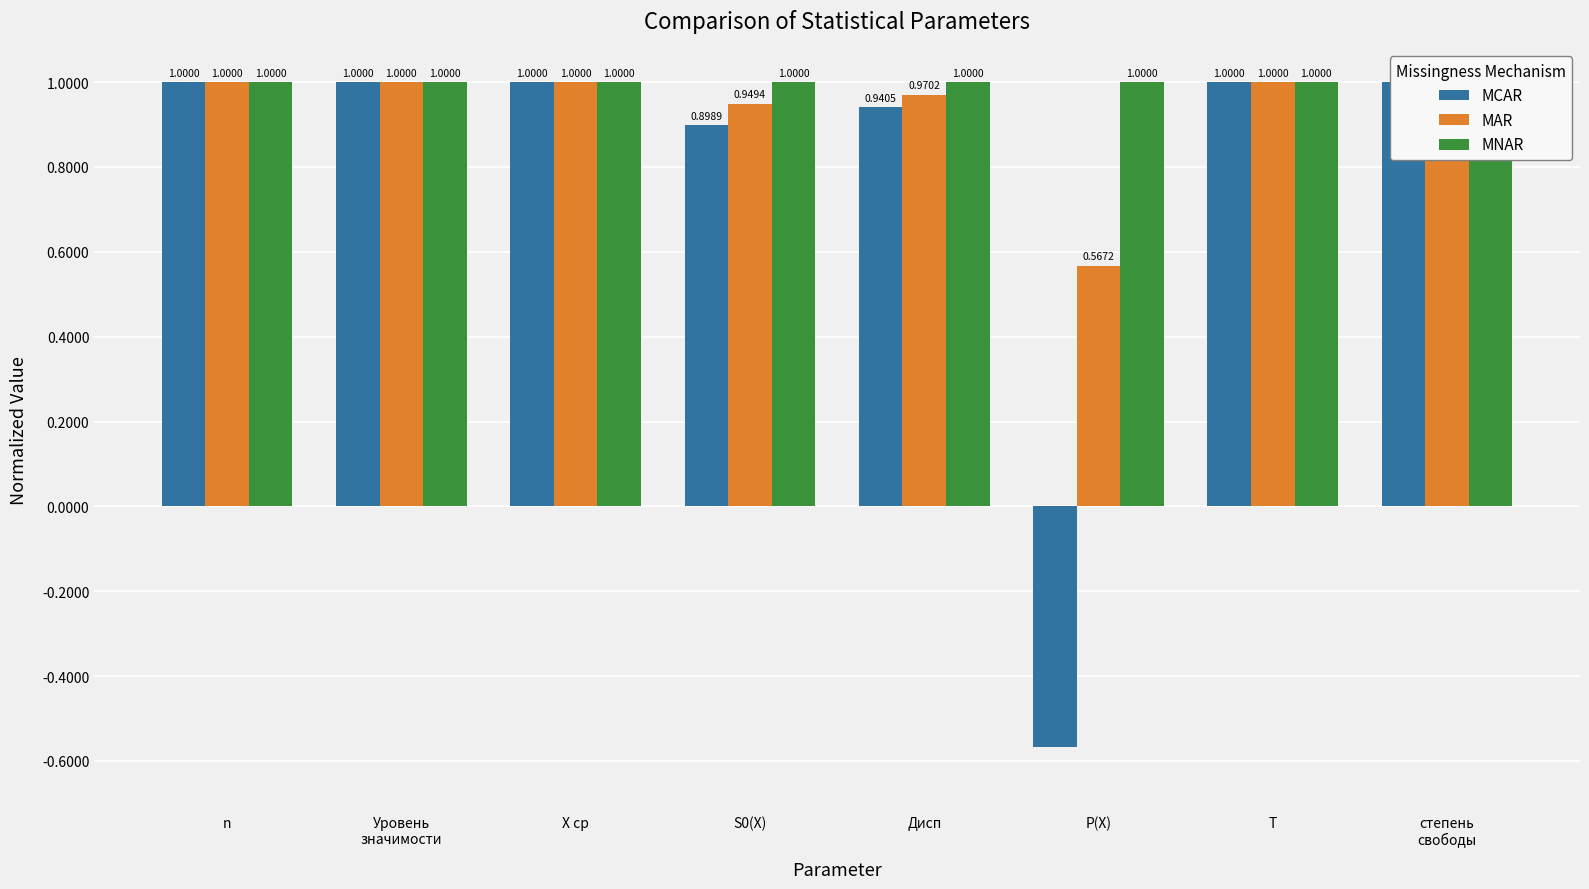

Reading left to right, transcribe all the data shown in this chart.

MCAR: 1.0	1.0	1.0	0.9	0.9	-0.6	1.0	1.0
MAR: 1.0	1.0	1.0	0.9	1.0	0.6	1.0	1.0
MNAR: 1.0	1.0	1.0	1.0	1.0	1.0	1.0	1.0